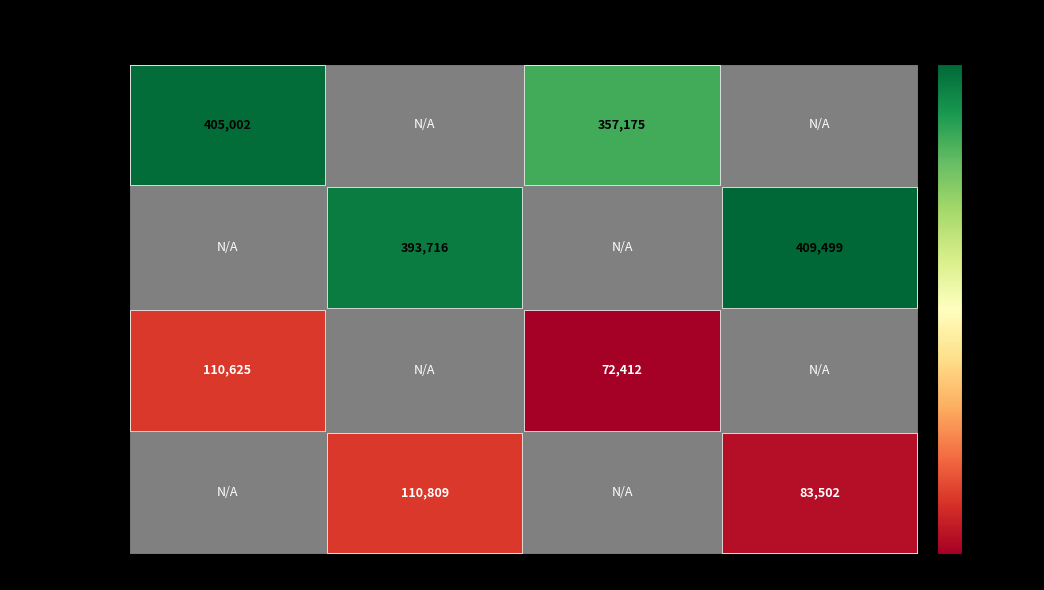

What is the smallest value displayed?

72412.2